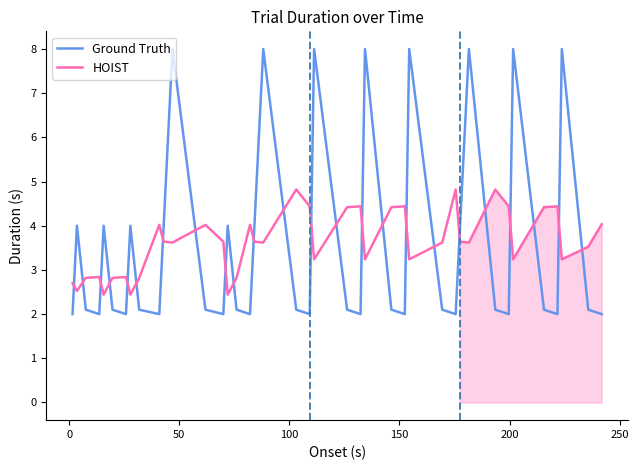

How many times do Ground Truth and HOIST cross each other?

24